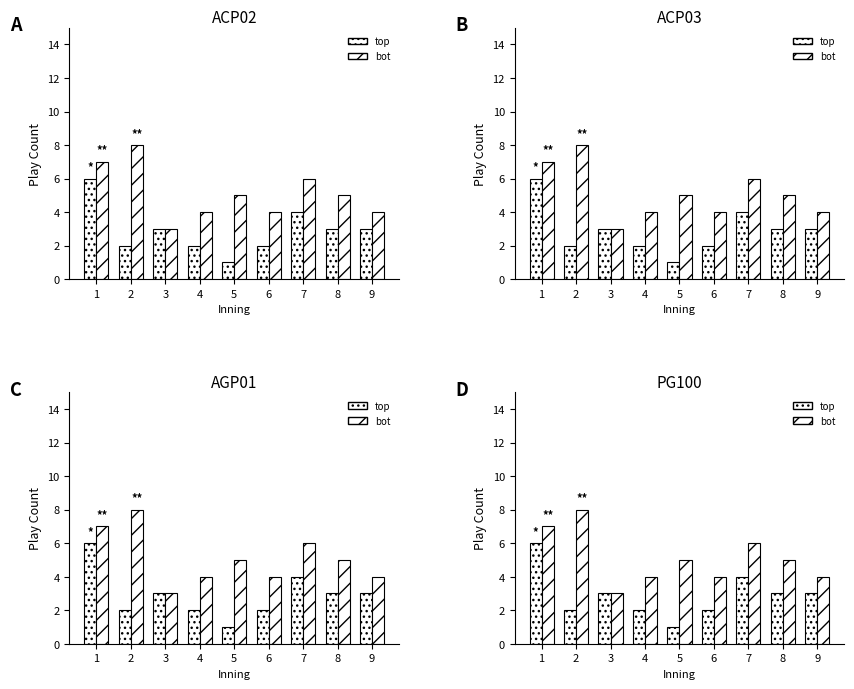

What is the sum of all top values?

26